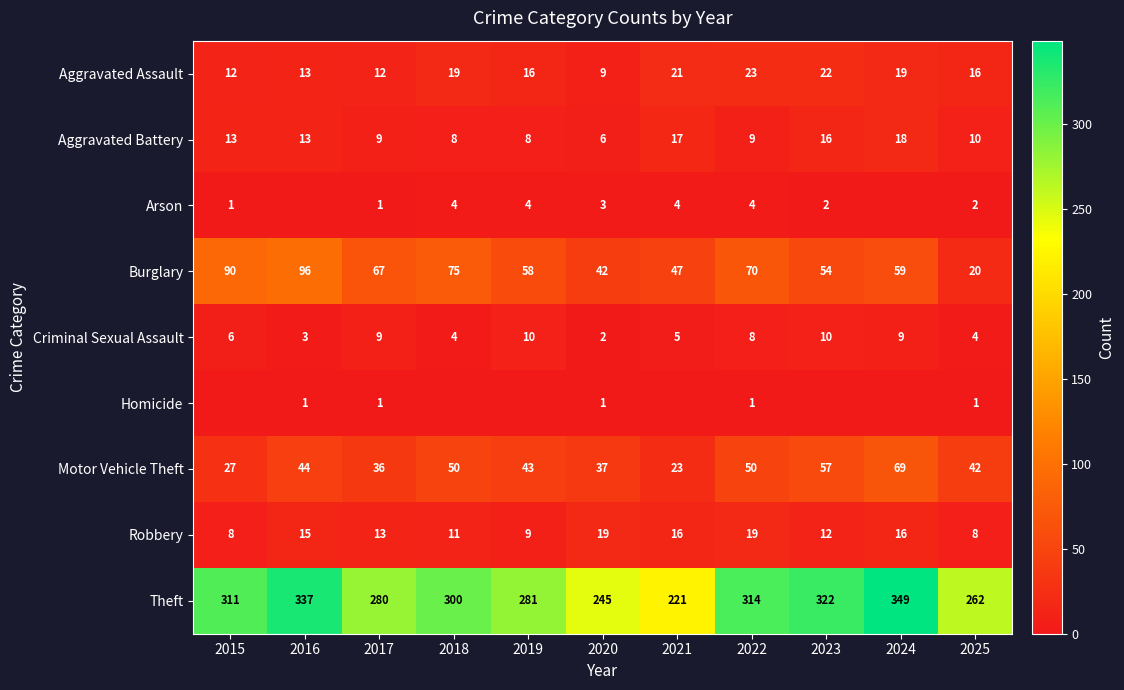

What is the difference between the maximum and minimum values in the Aggravated Battery series?

12